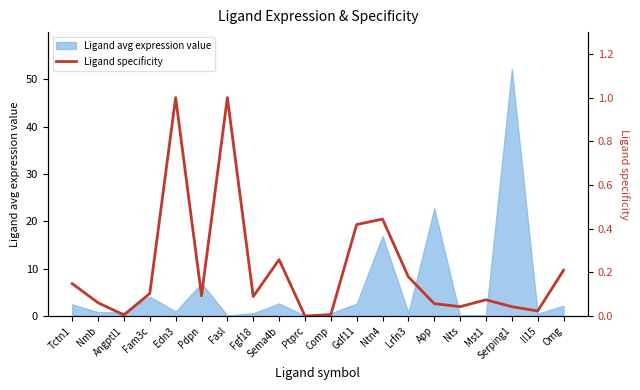

The chart shows a value of 0.1 at Mst1. True or false?

False